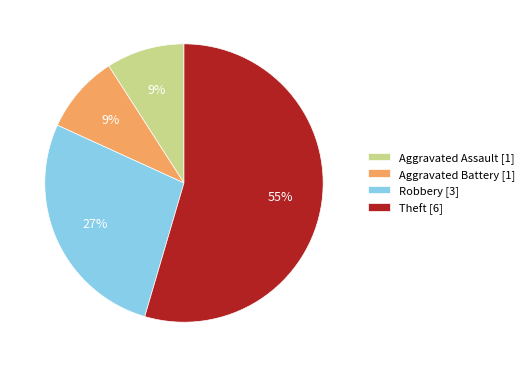

What is the largest slice in the pie chart?

Theft [6]